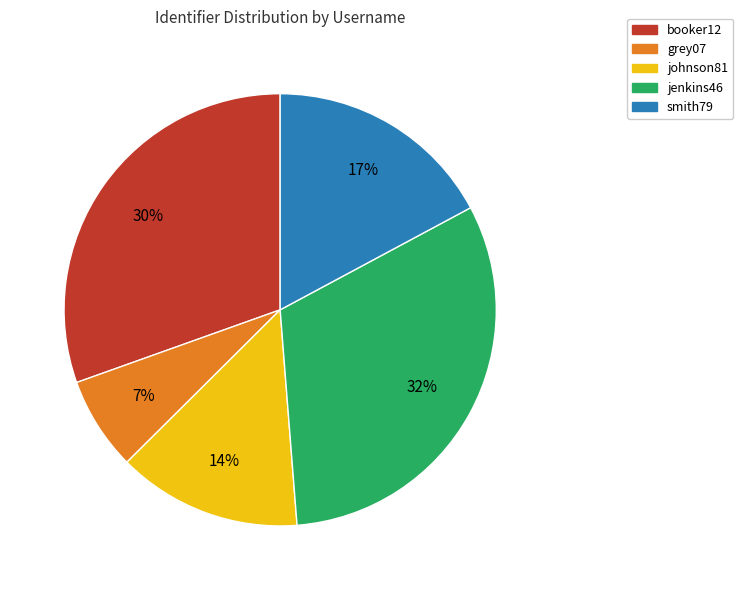

Which category has the biggest portion of the pie?

jenkins46